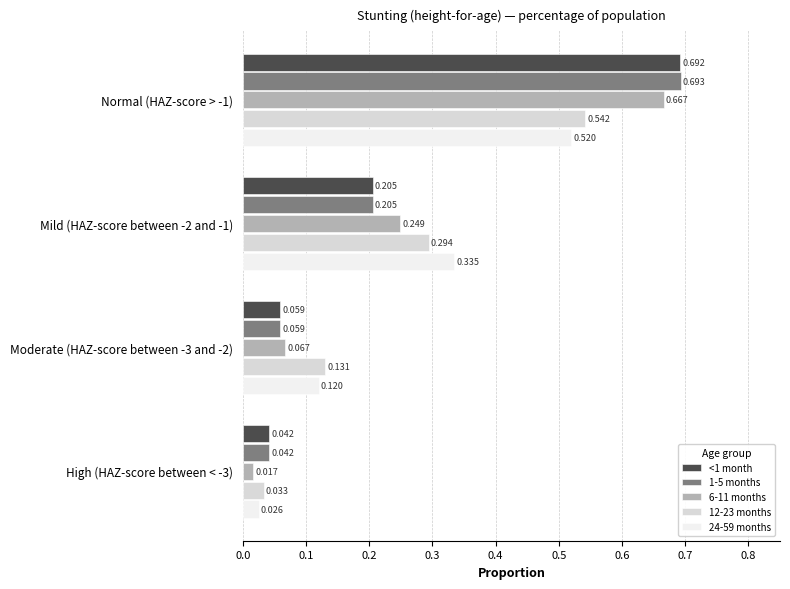

Is the value of 24-59 months at Normal (HAZ-score > -1) greater than the value of <1 month at High (HAZ-score between < -3)?

Yes